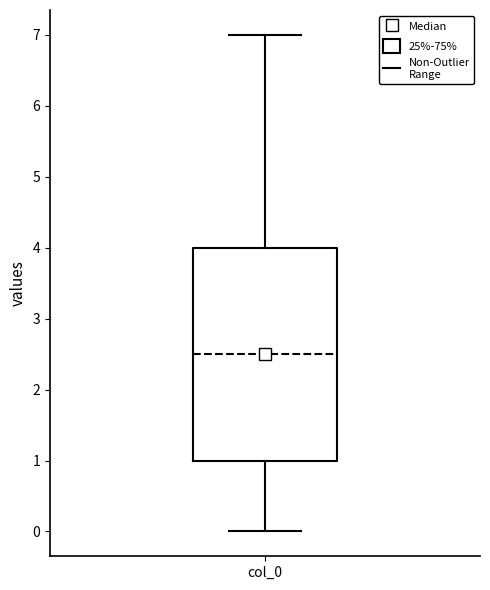

Where is the upper edge of the box for col_0 on the y-axis? The values are not printed on the chart, so give them approximately, as read against the axis.

4.0